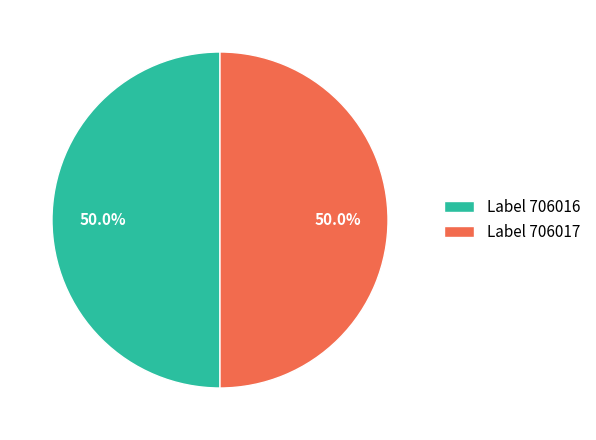

Approximately how many times larger is the value at Label 706016 compared to Label 706017?

1.0